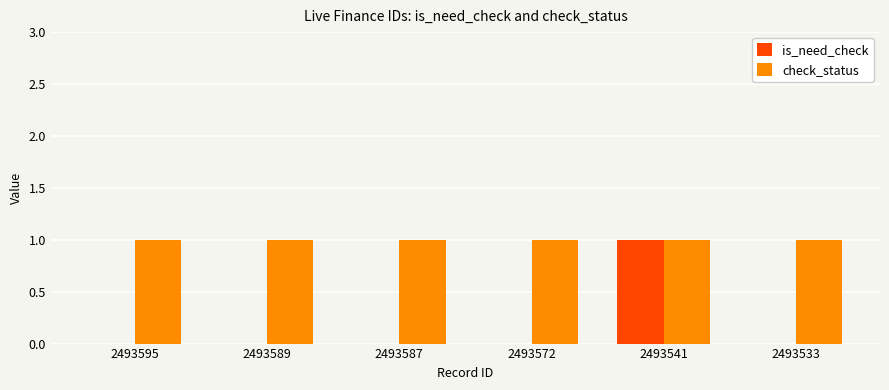

Are the bars grouped side by side (vs. stacked)?

Yes